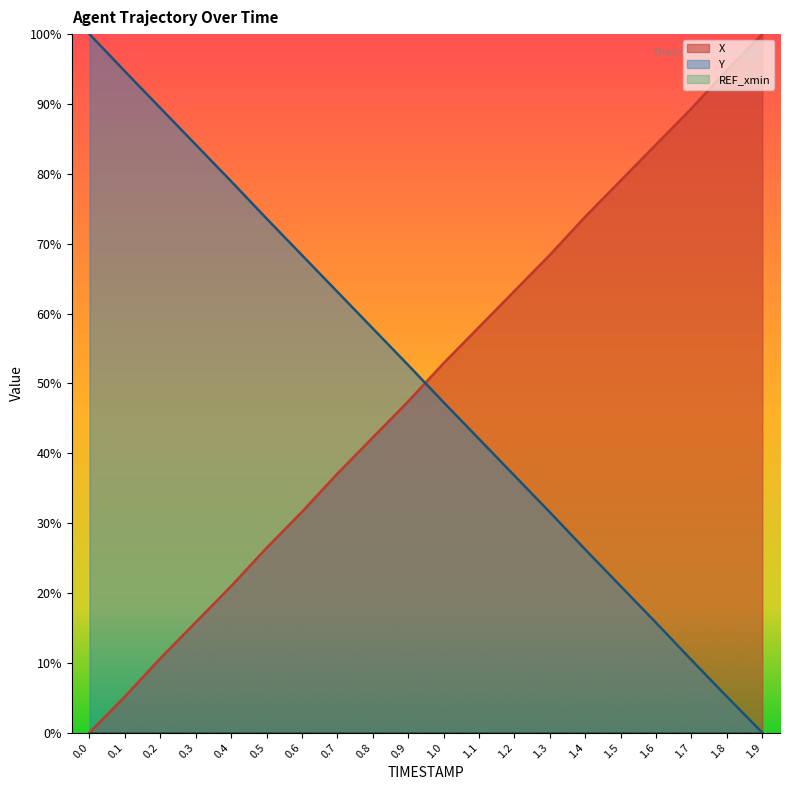

At which label does X reach its peak?

1.9